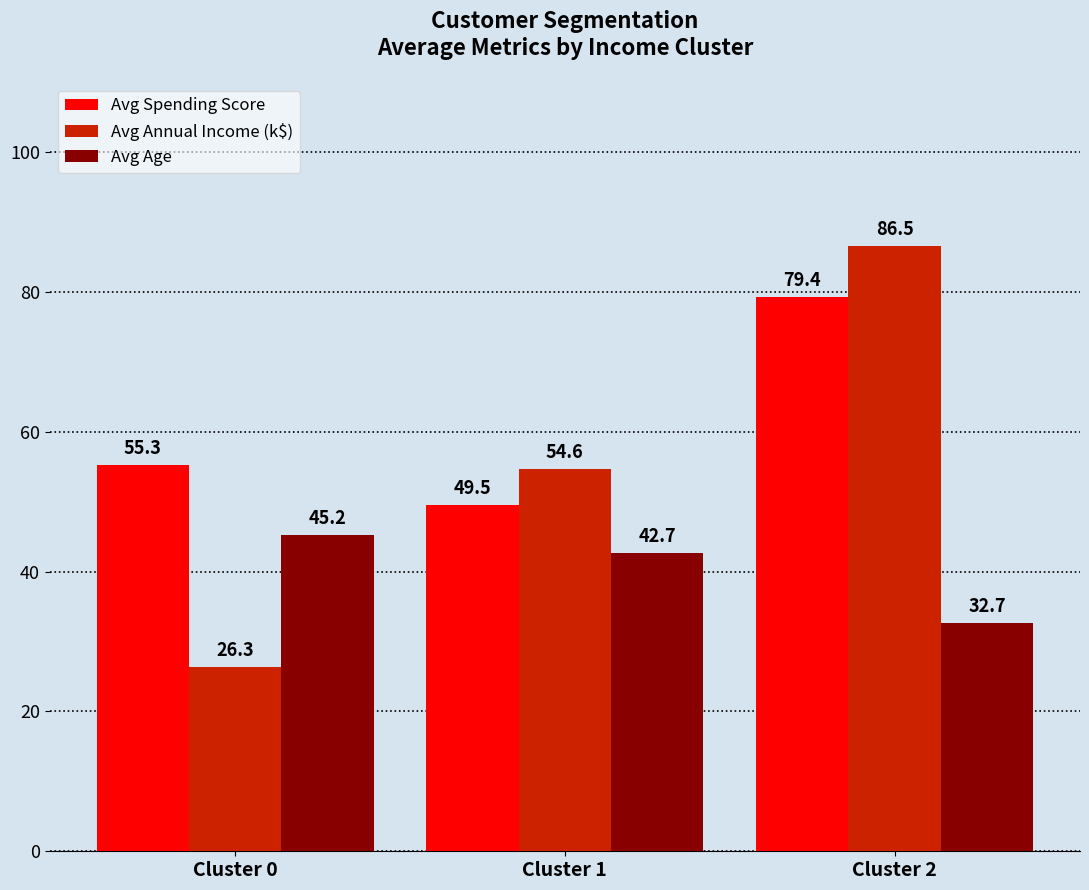

What is the difference between the highest and lowest values at Cluster 1?

11.9